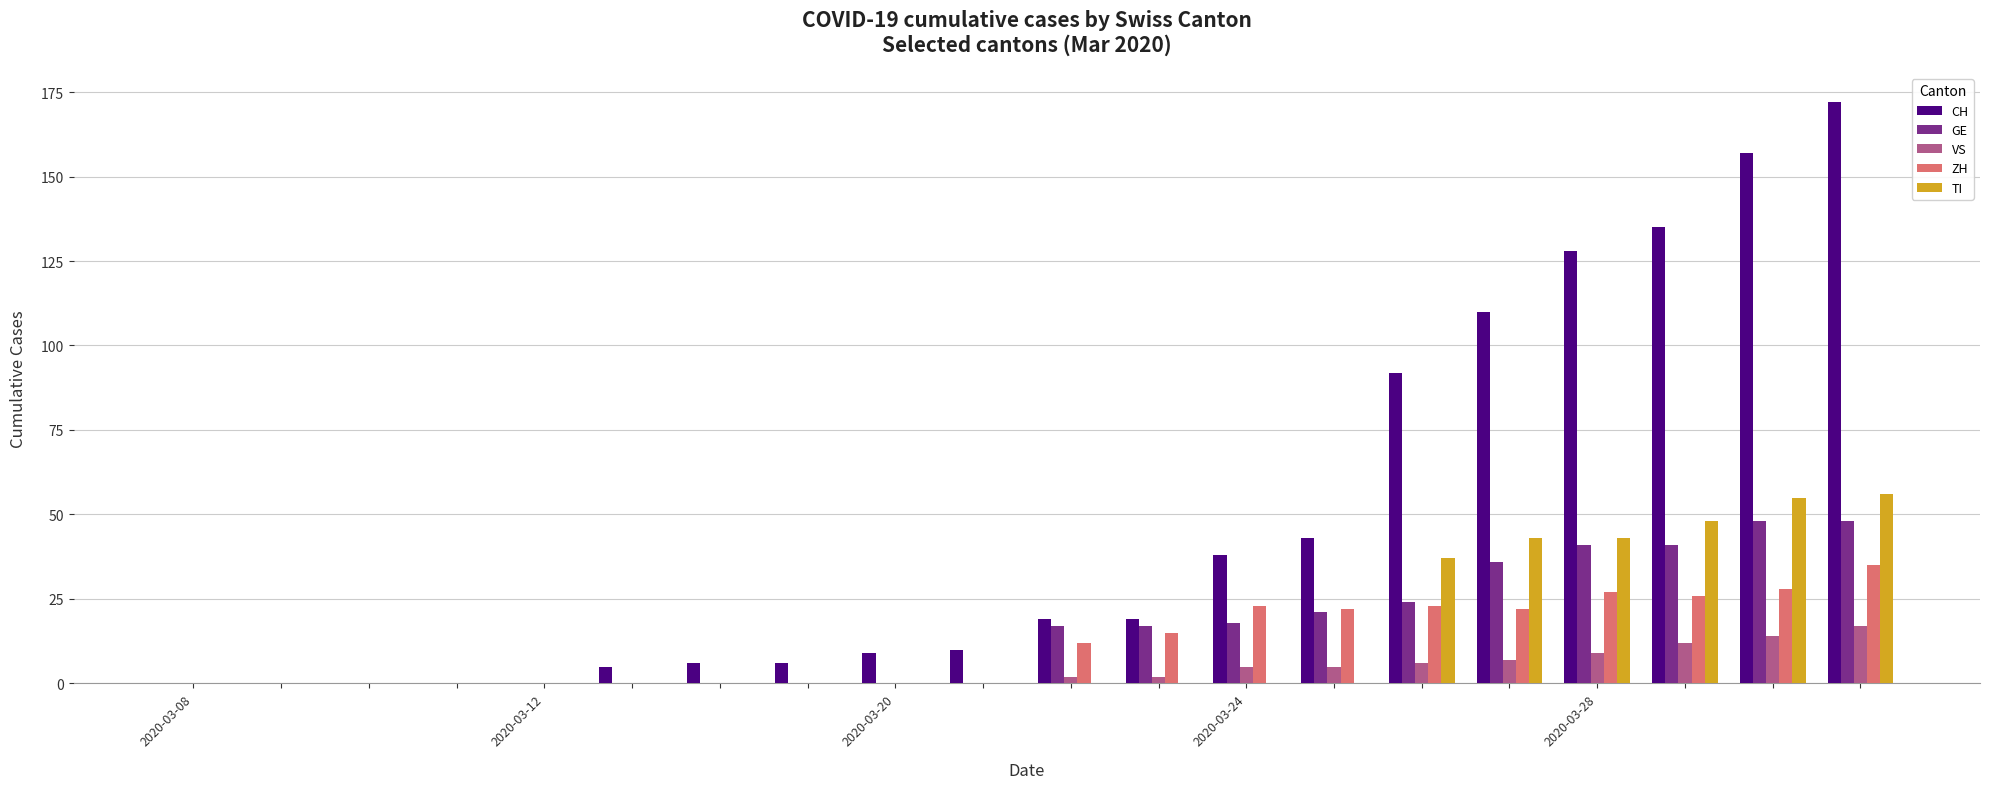

What is the sum of all GE values?

311